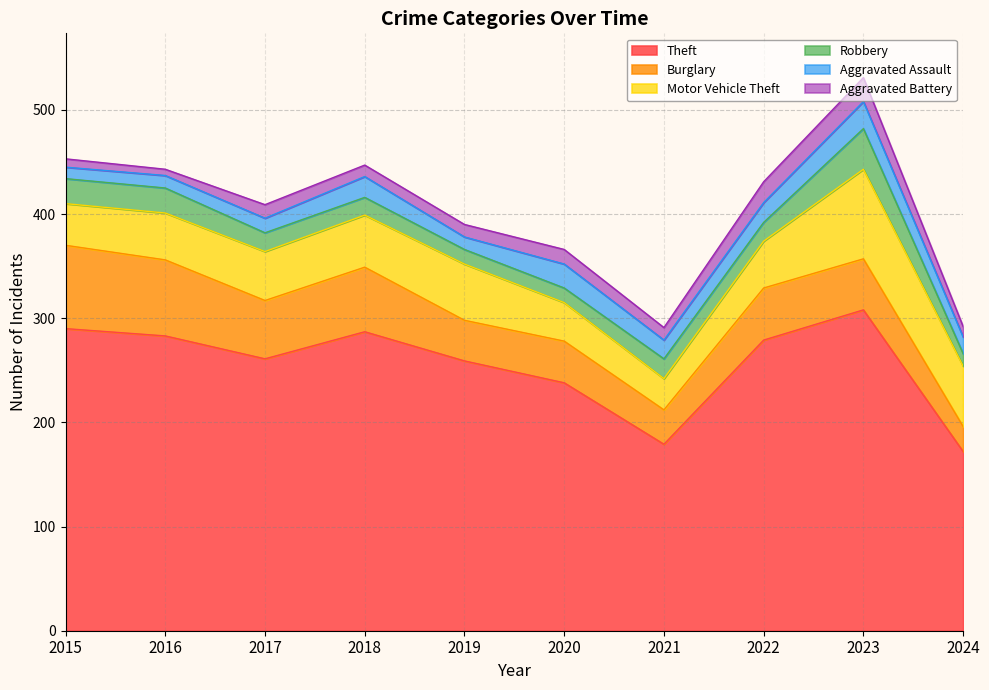

Between 2016 and 2023, which is larger?

2023